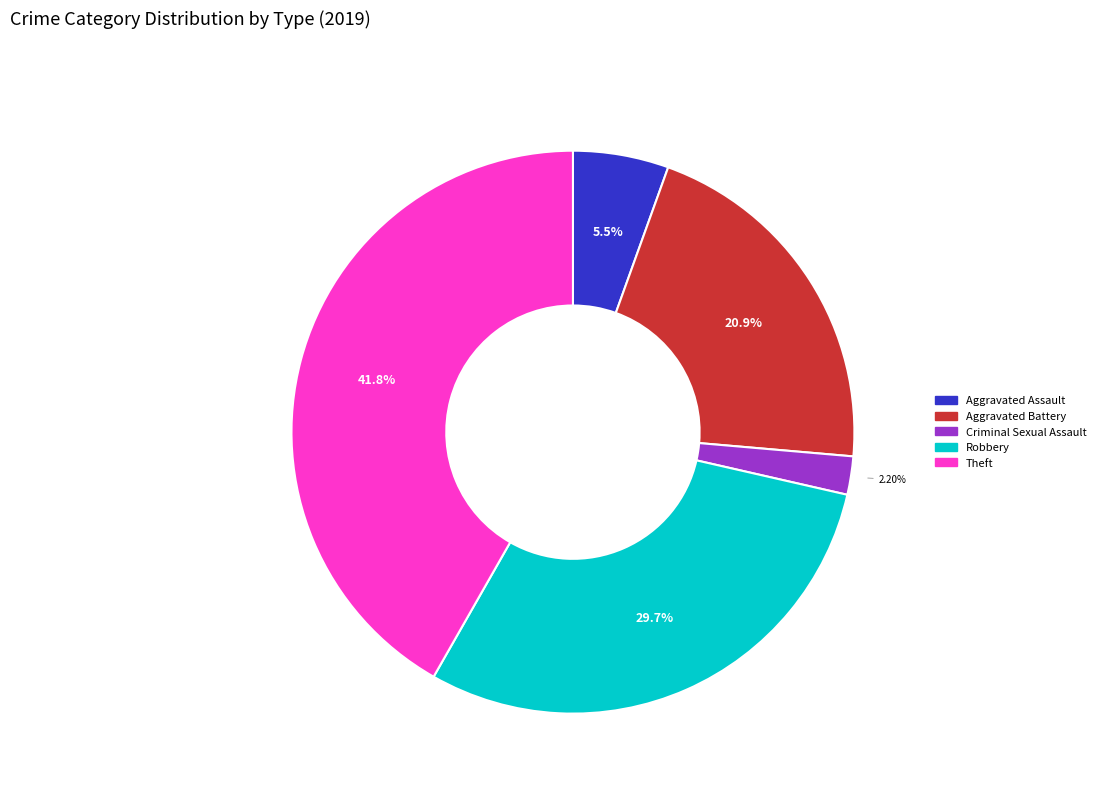

The Criminal Sexual Assault slice represents 2% of the pie. True or false?

True